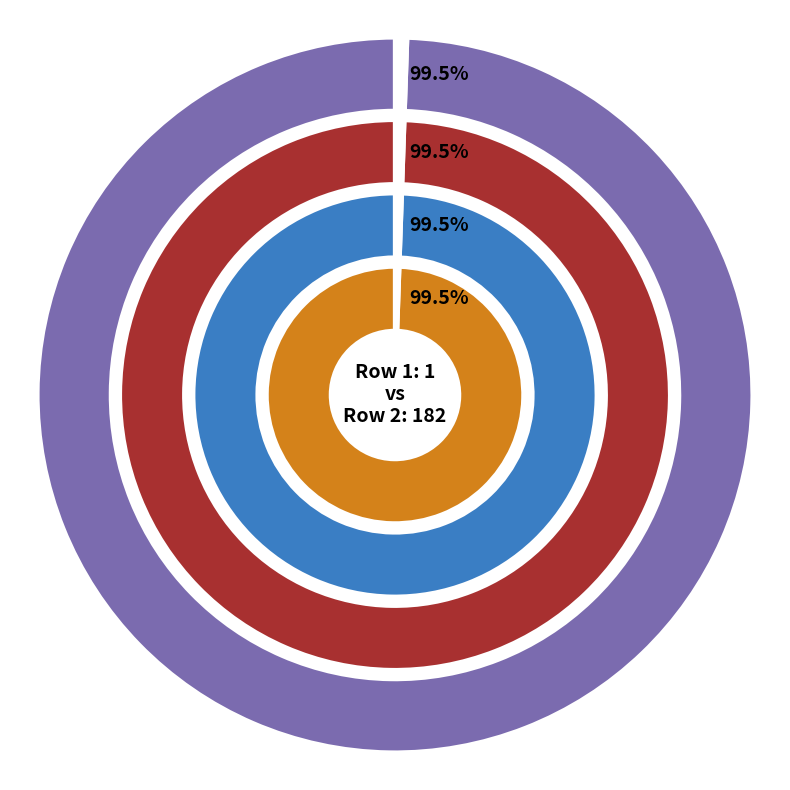

Is it true that 2 is 89% of the pie?

False